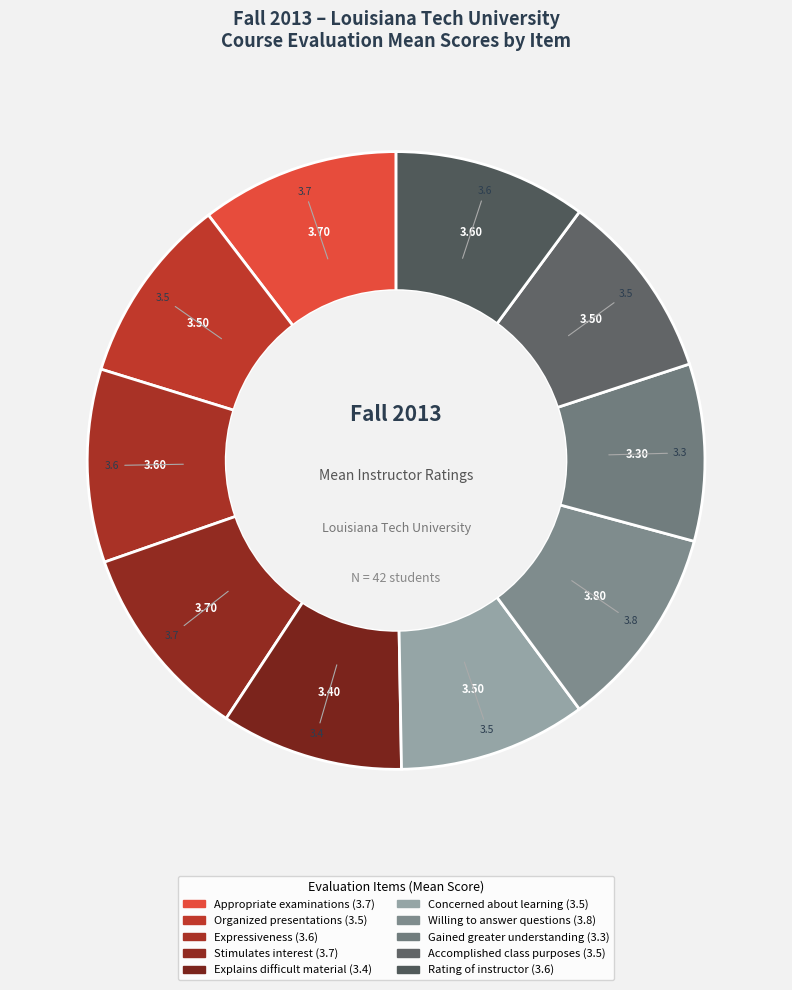

What is the change in value from Expressiveness to Concerned about learning?

-0.1